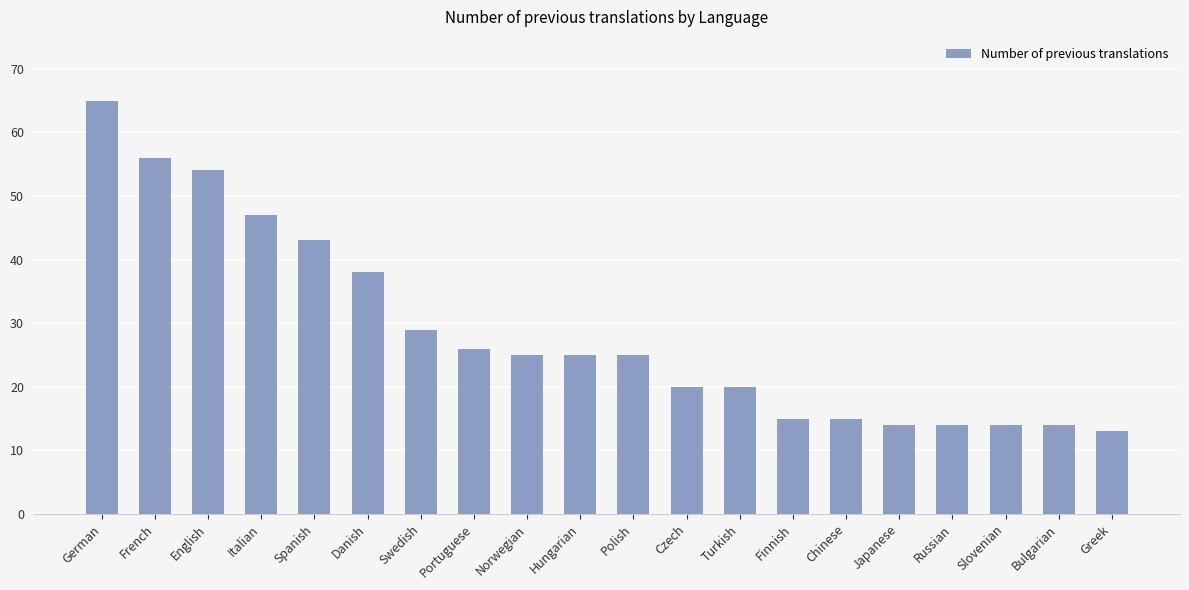

What is the value of the 2nd bar from the left?

56